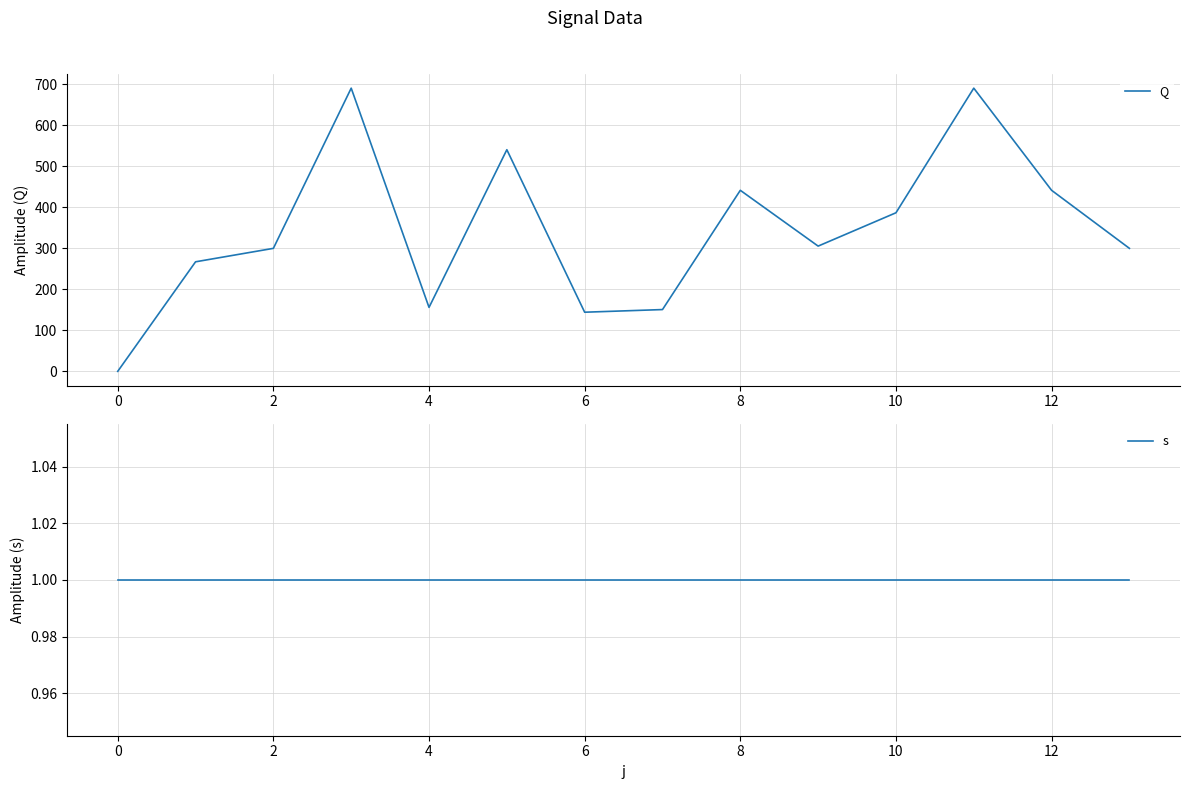

What are all the series names shown in the legend?

Q, s